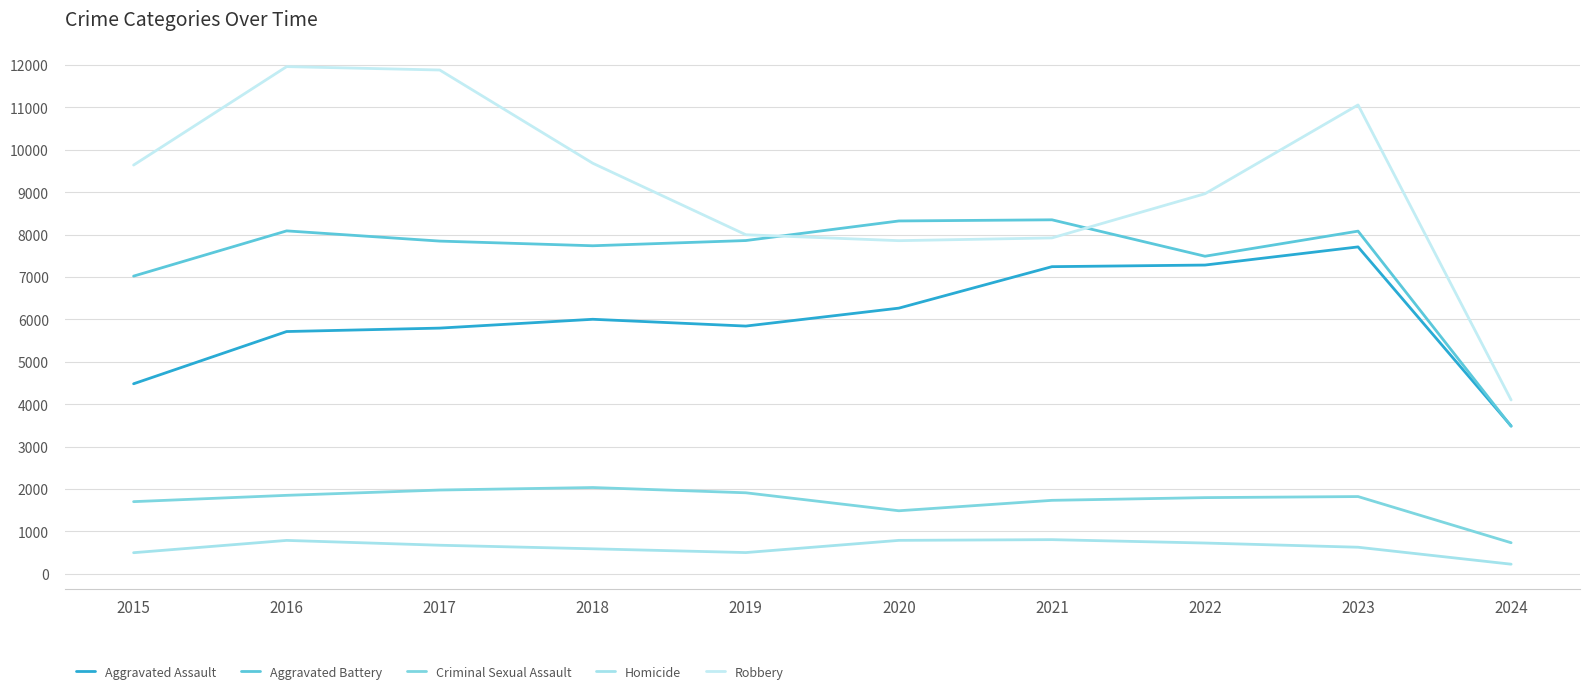

What are all the series names shown in the legend?

Aggravated Assault, Aggravated Battery, Criminal Sexual Assault, Homicide, Robbery